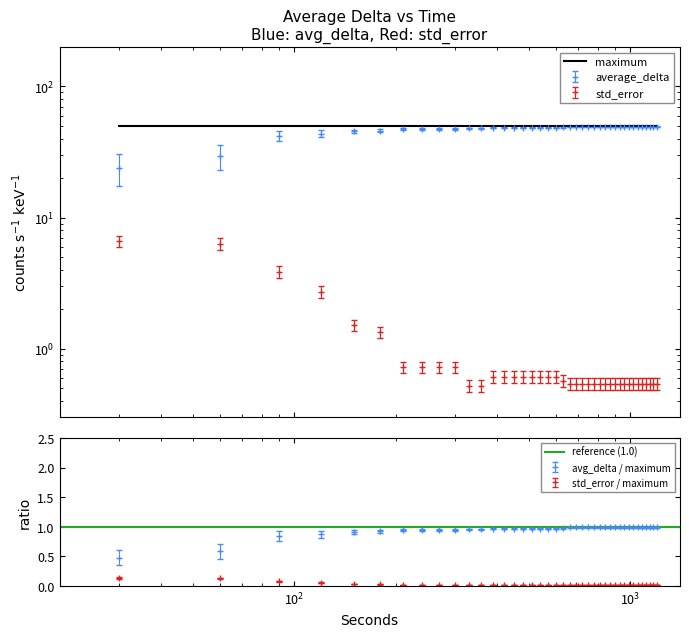

What is the average value of the average_delta series?

47.2